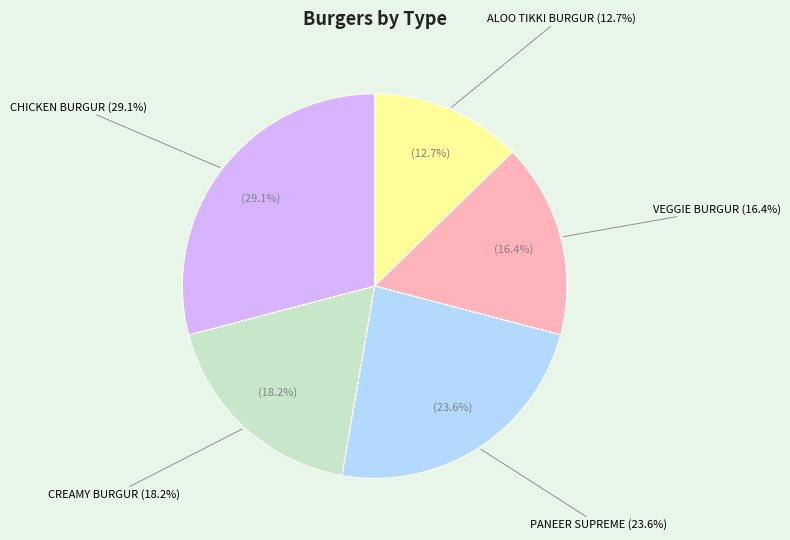

Count the number of slices in the pie.

5